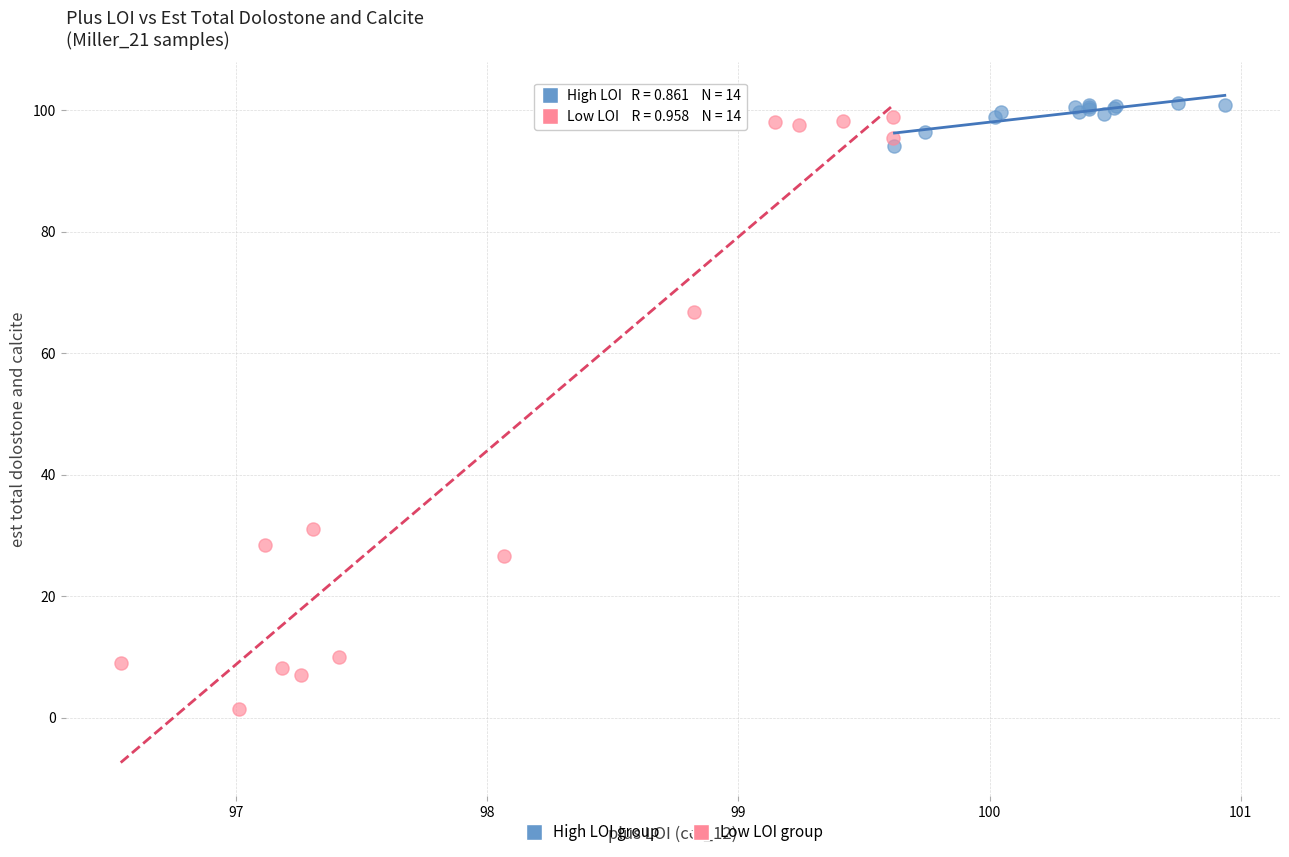

Which series reaches the minimum Y coordinate?

Low LOI group